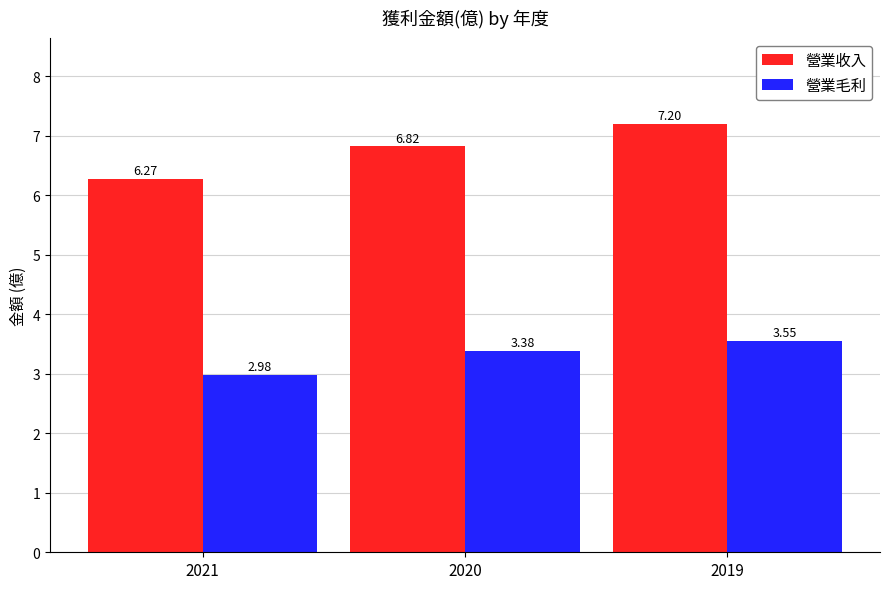

Which series has the widest spread of values?

營業收入